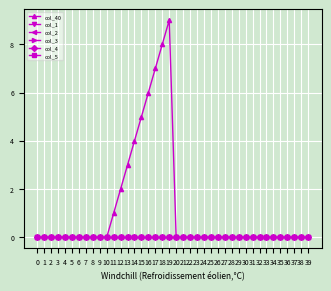

Does the chart have visible grid lines?

Yes